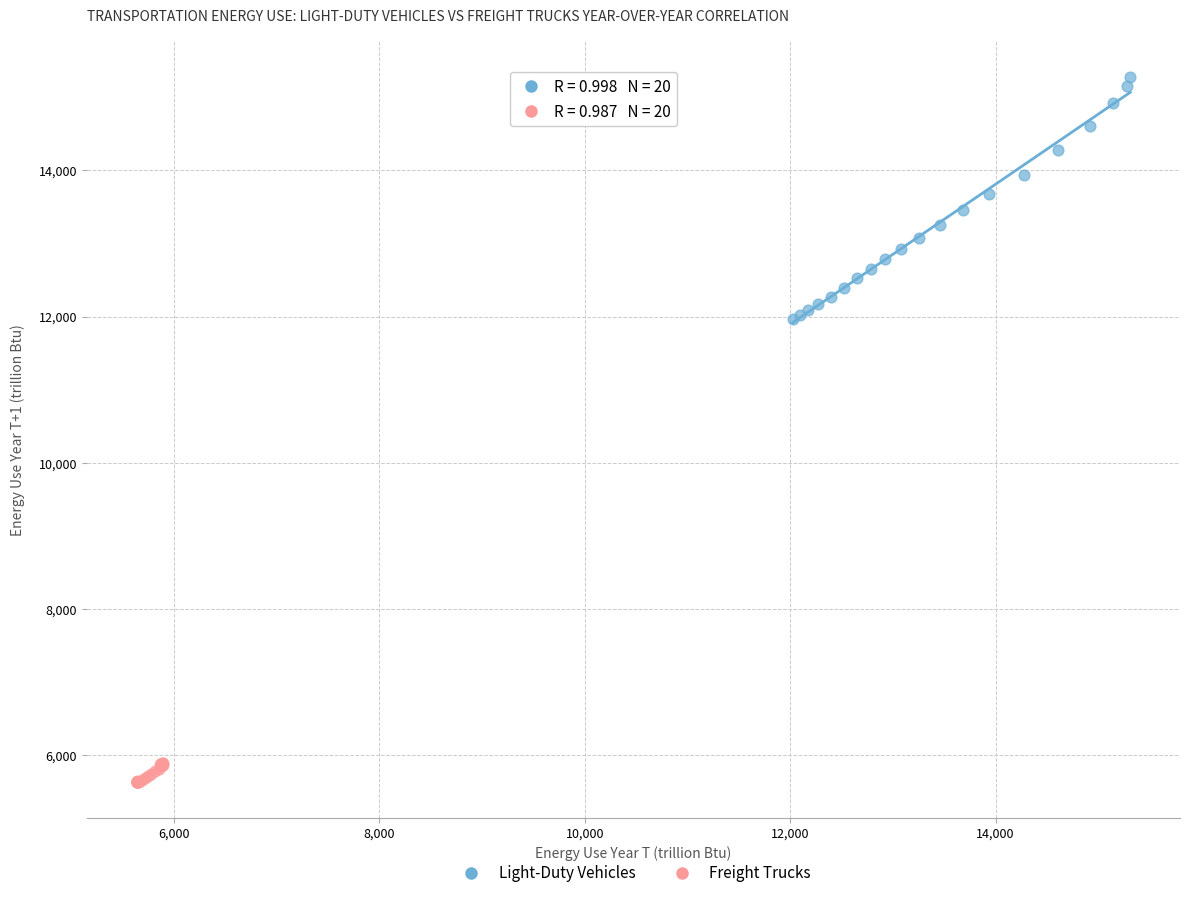

Which series contains the lowest Y value?

Freight Trucks